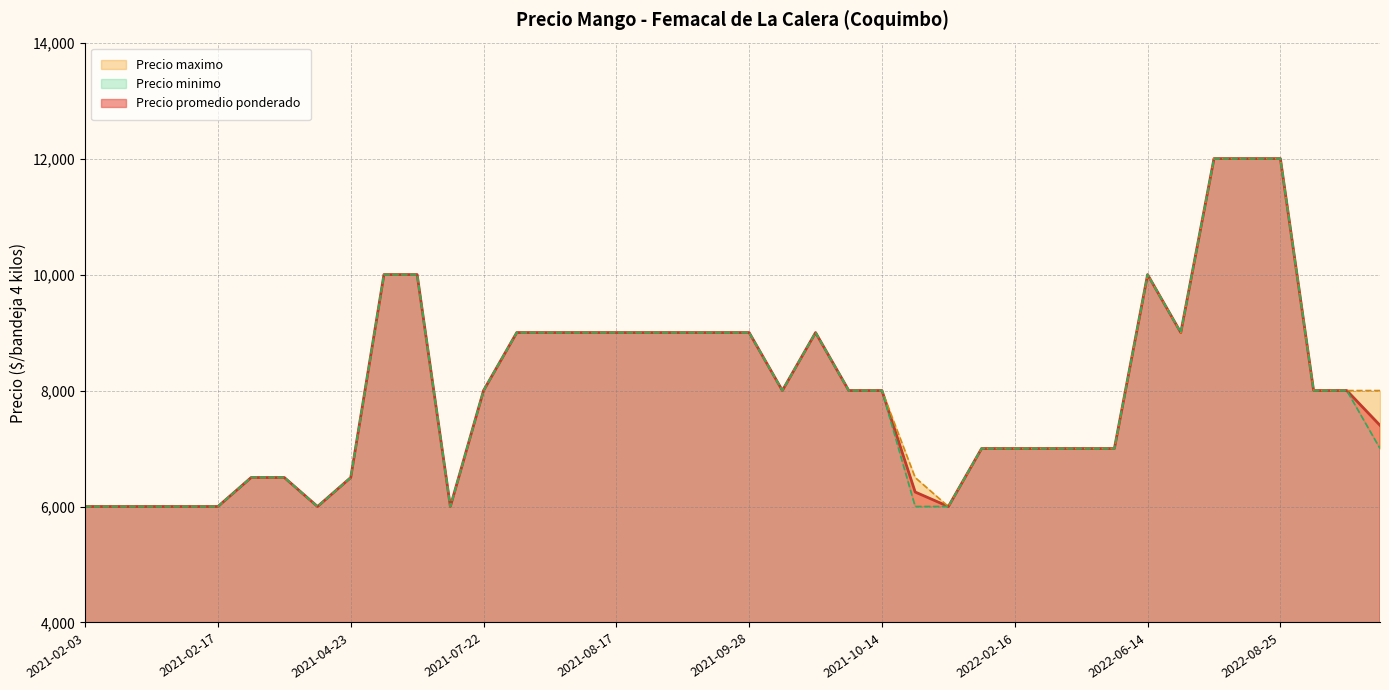

True or false: Precio promedio ponderado and Precio maximo cross at least once.

False